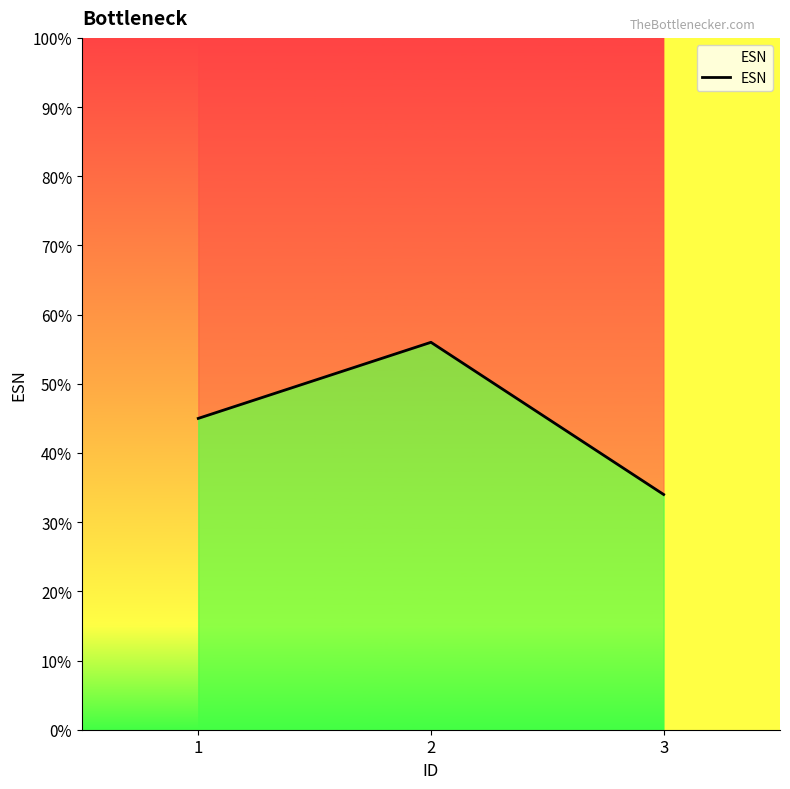

Does the chart have visible grid lines?

No